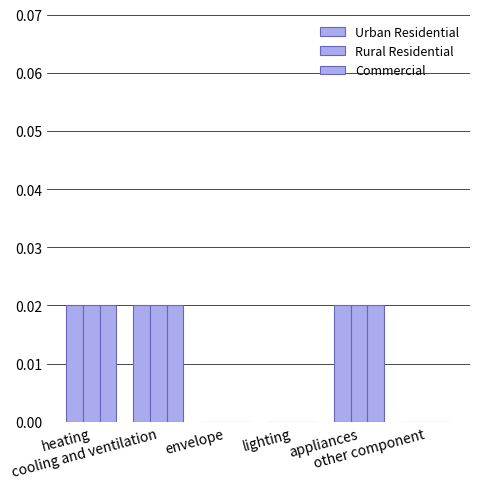

Does the chart contain stacked bars?

No